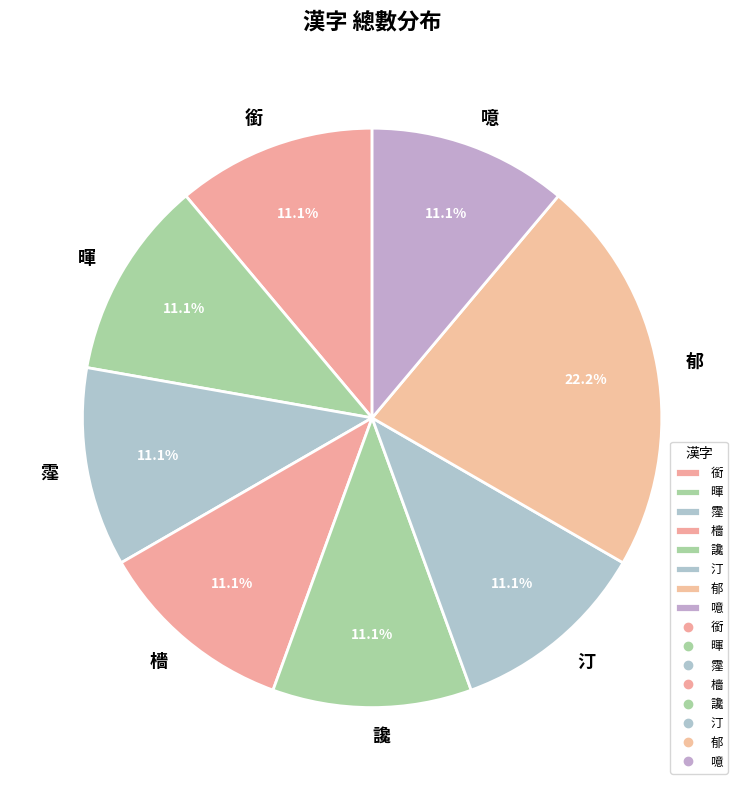

How many segments does this pie chart have?

8